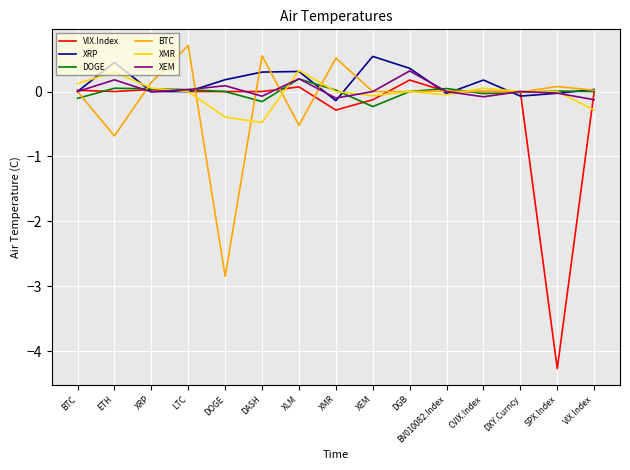

What position from the right is DGB?

6